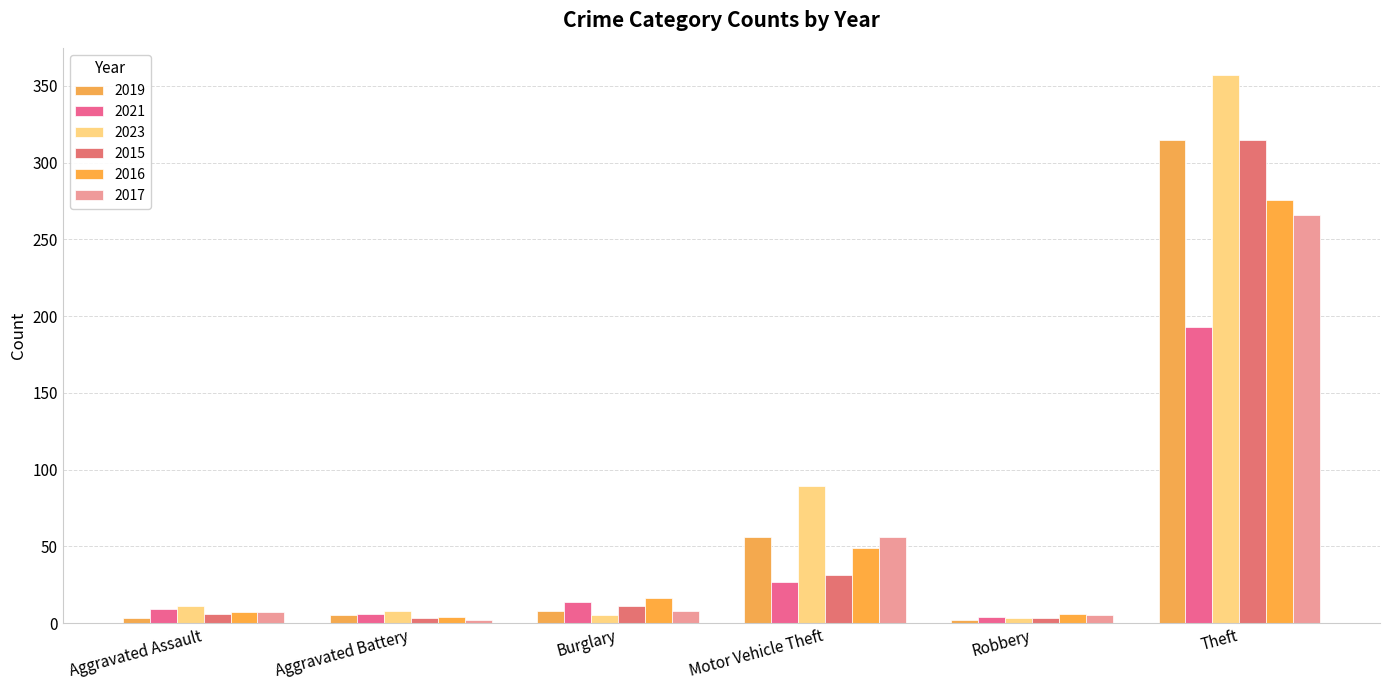

Which series has the largest range (max minus min)?

2023